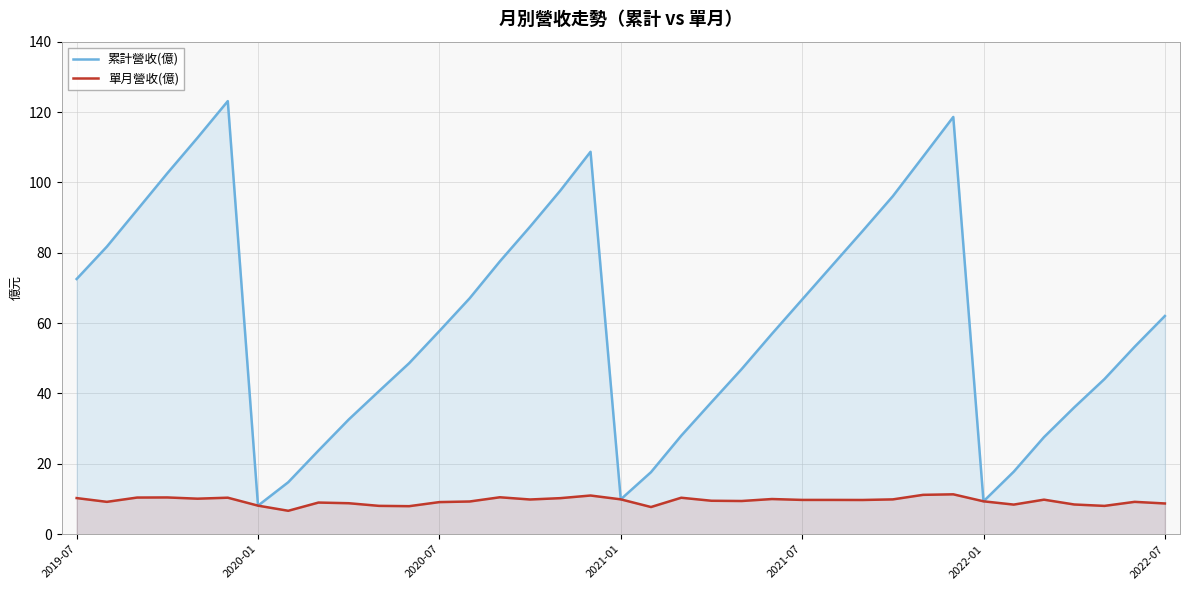

What is the total value across all series at 25?

86.2